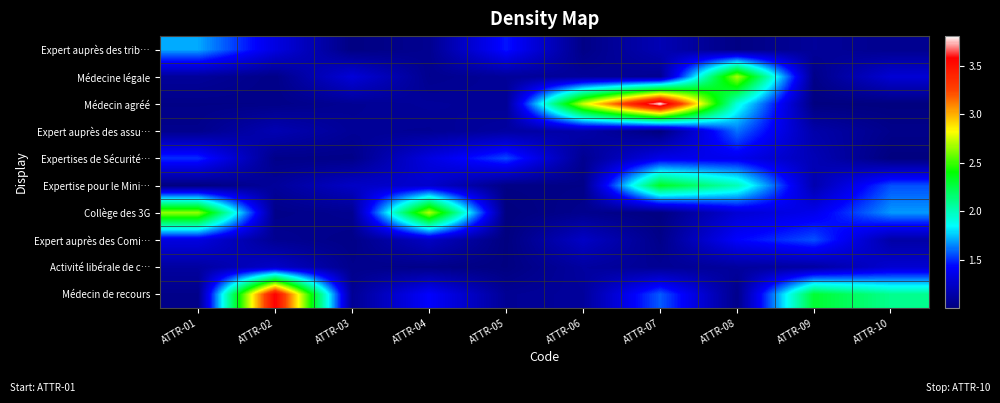

At ATTR-06, list the series in order from smallest to largest.

Expert auprès des trib…, Expertise pour le Mini…, Collège des 3G, Expertises de Sécurité…, Médecine légale, Médecin de recours, Activité libérale de c…, Expert auprès des assu…, Expert auprès des Comi…, Médecin agréé